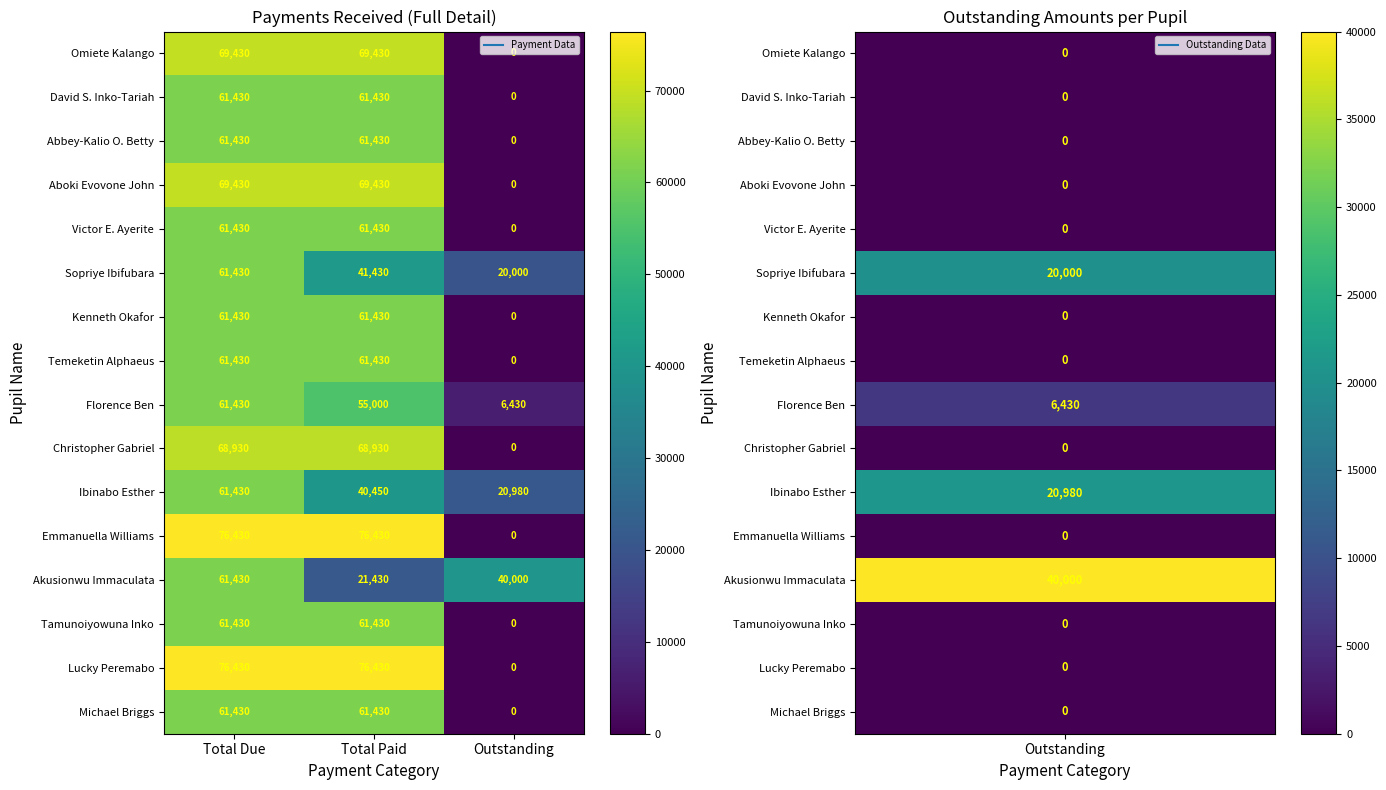

Between Total Due and Total Paid, which series saw the biggest shift?

Akusionwu Immaculata